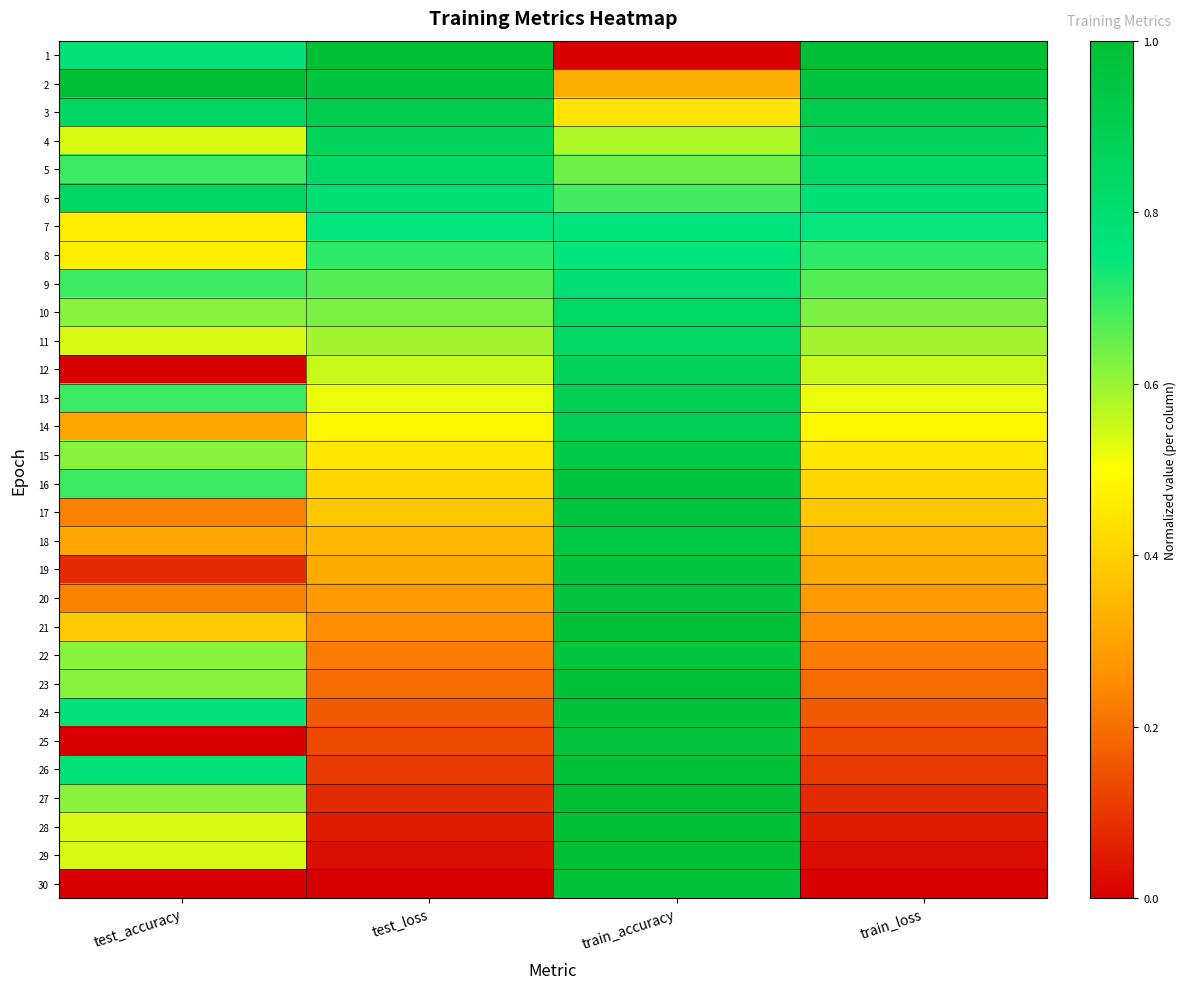

Which label corresponds to the largest value in the chart?

test_loss